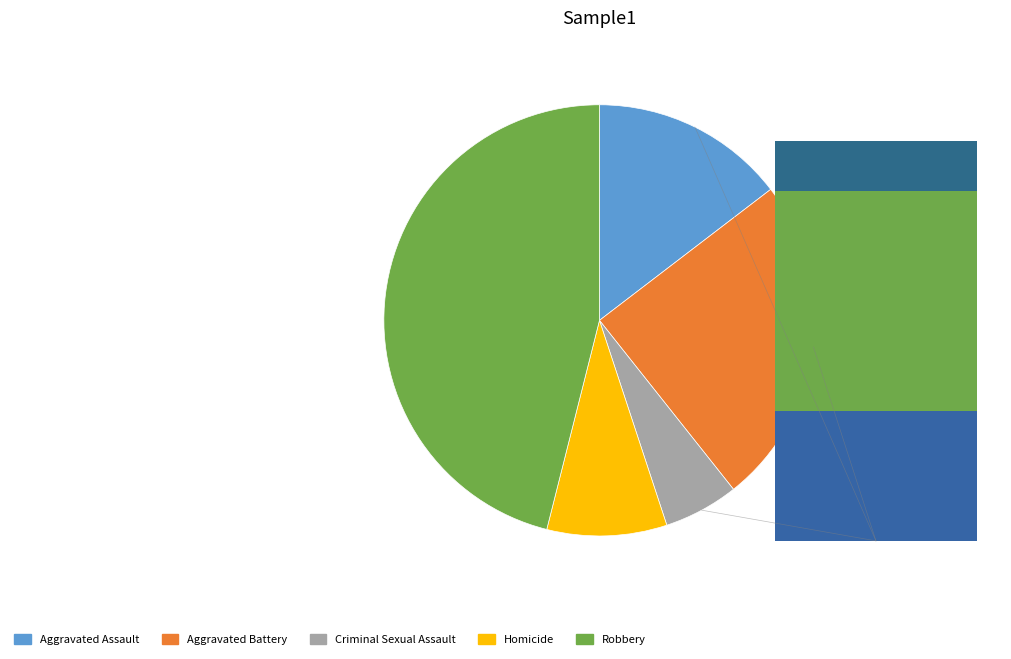

How many segments does this pie chart have?

5